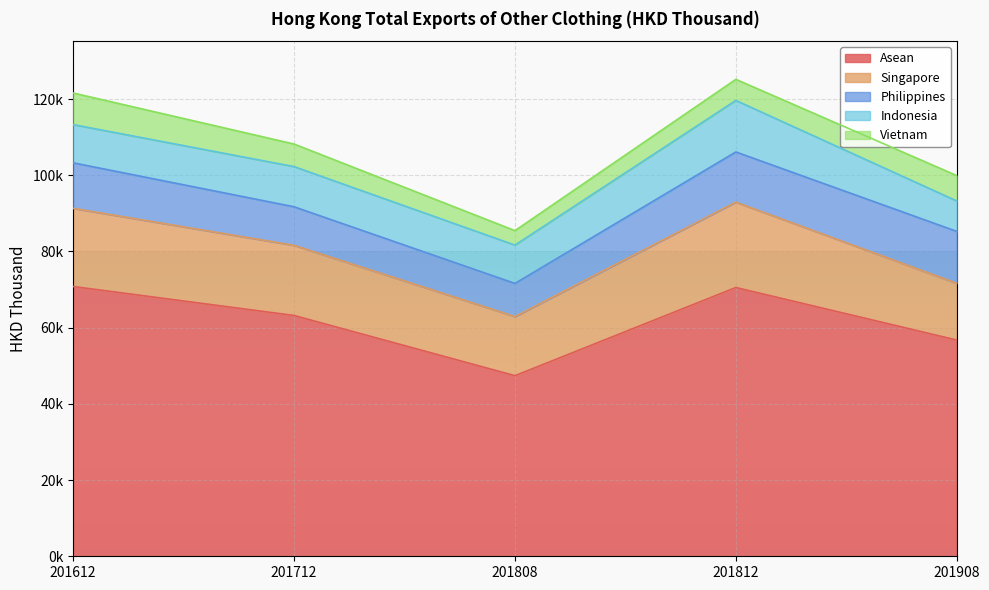

In Asean, how many points are lower than both neighbors (excluding endpoints)?

1